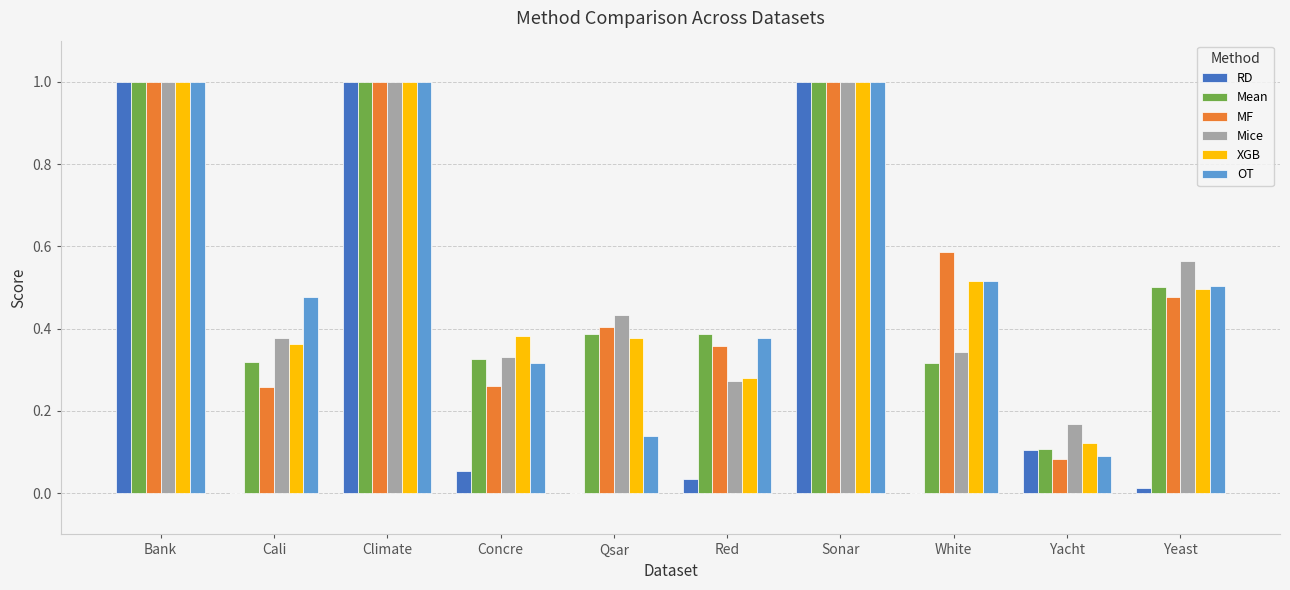

Between Bank and White, which series saw the biggest shift?

RD